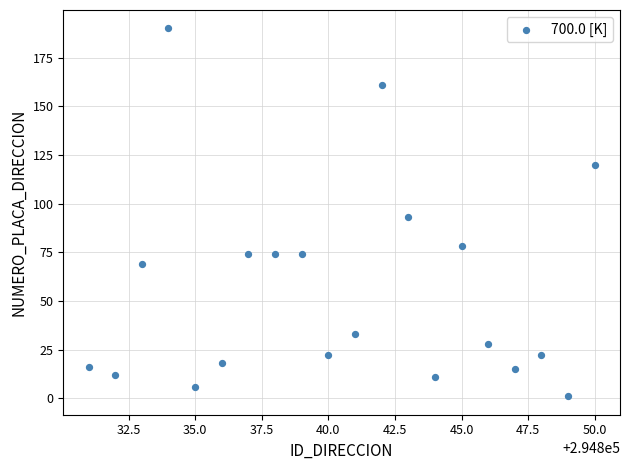

What is the range of X values (max minus min)?

19